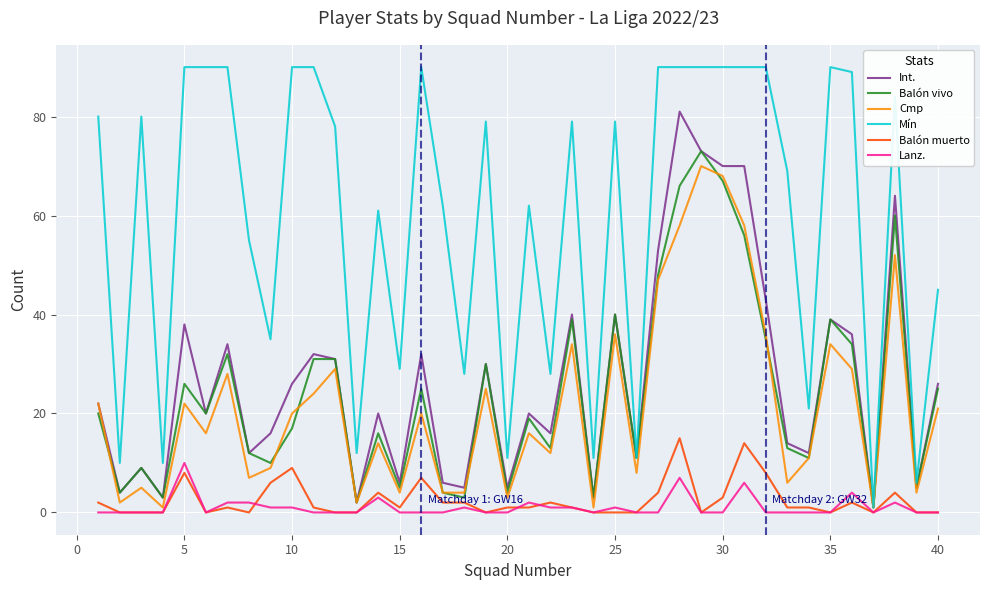

Does the chart display data point markers on the line(s)?

No